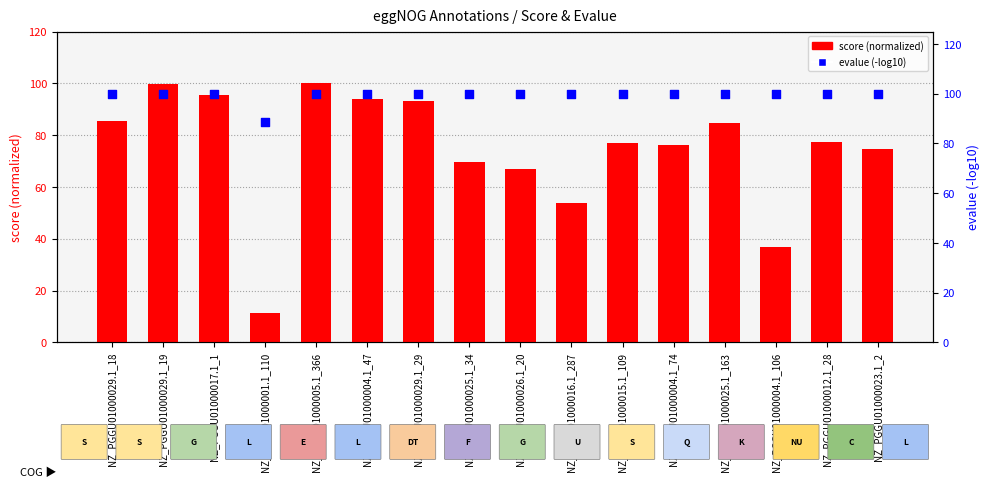

Is the value of evalue (-log10) at NZ_PGGU01000029.1_18 greater than the value of score (normalized) at NZ_PGGU01000004.1_106?

Yes